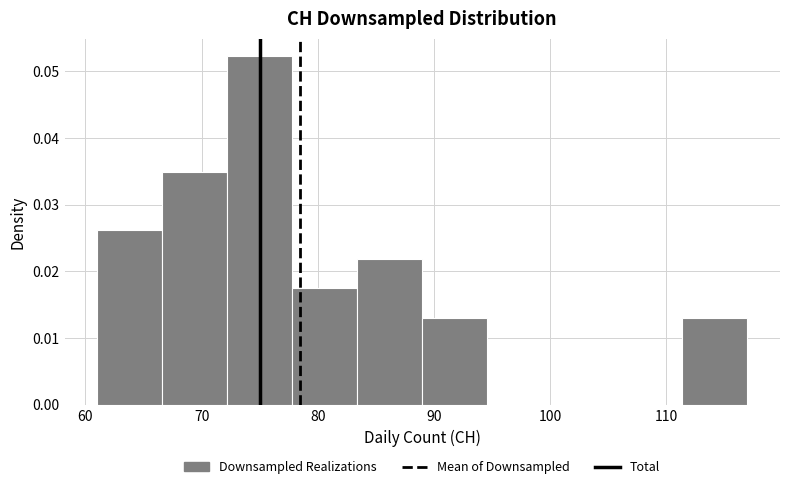

Which range on the x-axis has the tallest bar?

72.2 to 77.8